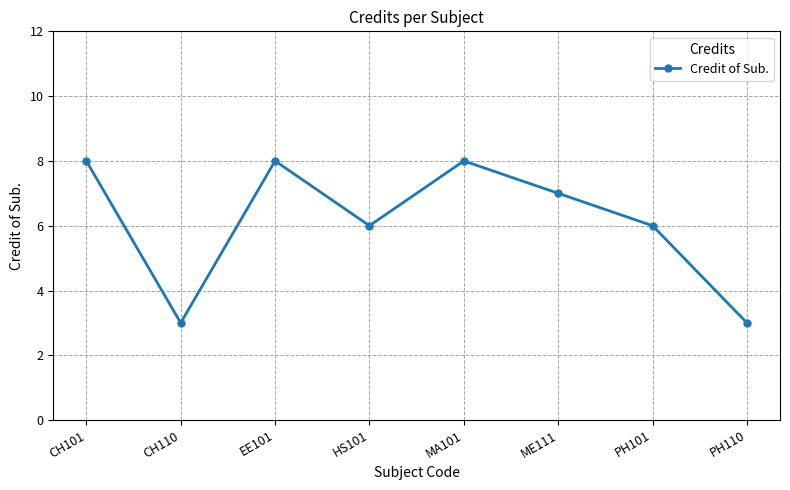

What is the sum of the values at ME111 and PH110?

10